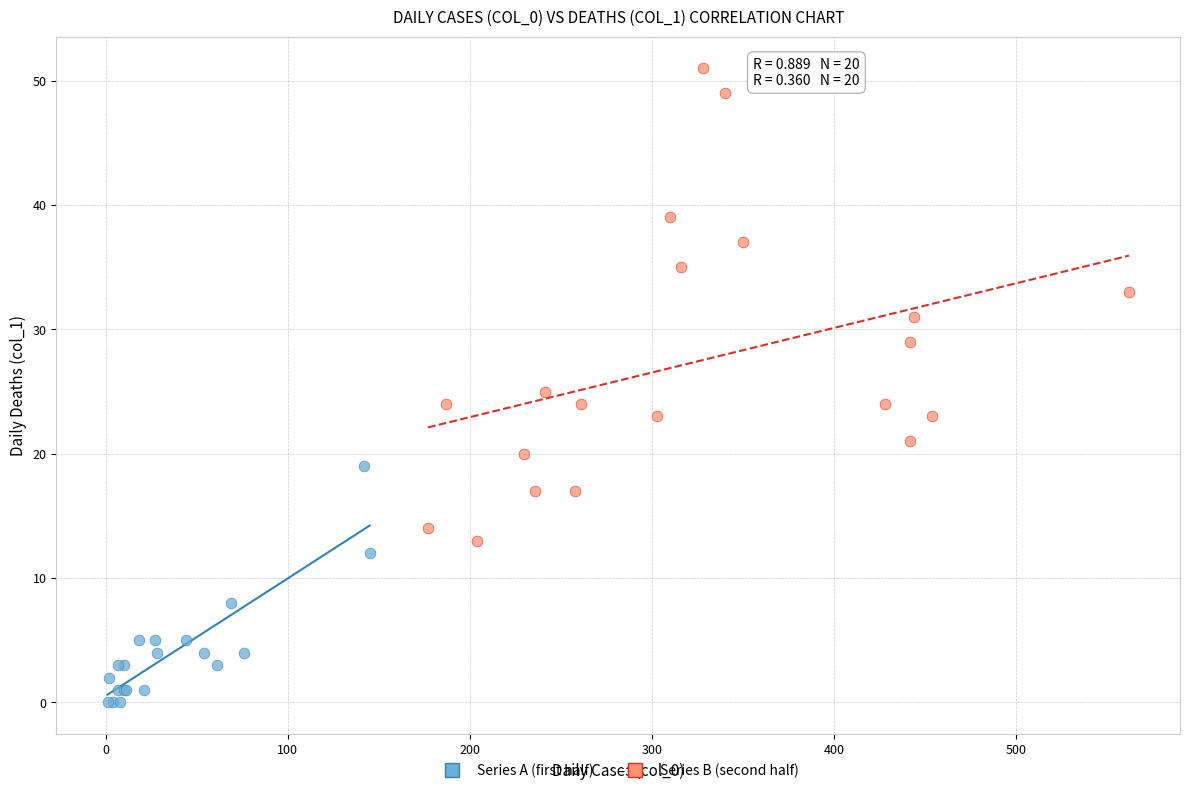

Which series contains the lowest Y value?

Series A (first half)